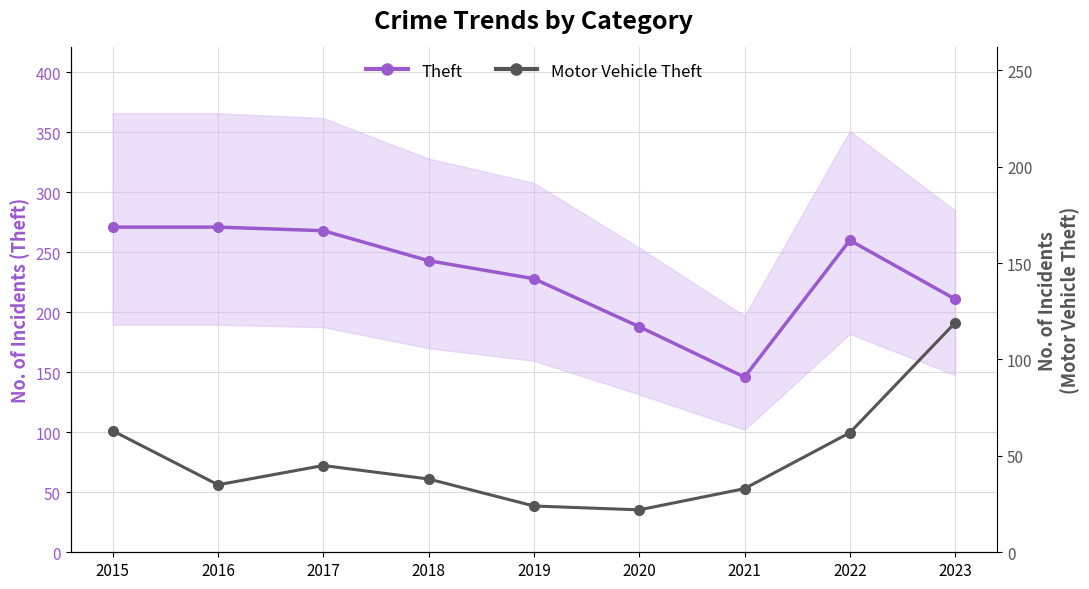

What is the maximum value shown in the chart?

271